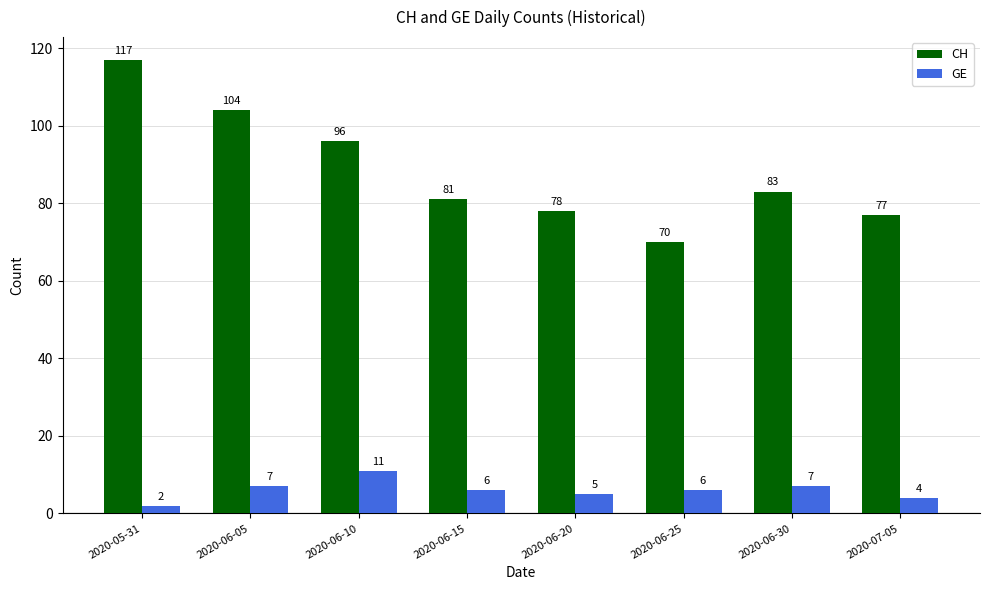

What is the label of the 5th bar from the left?

2020-06-20